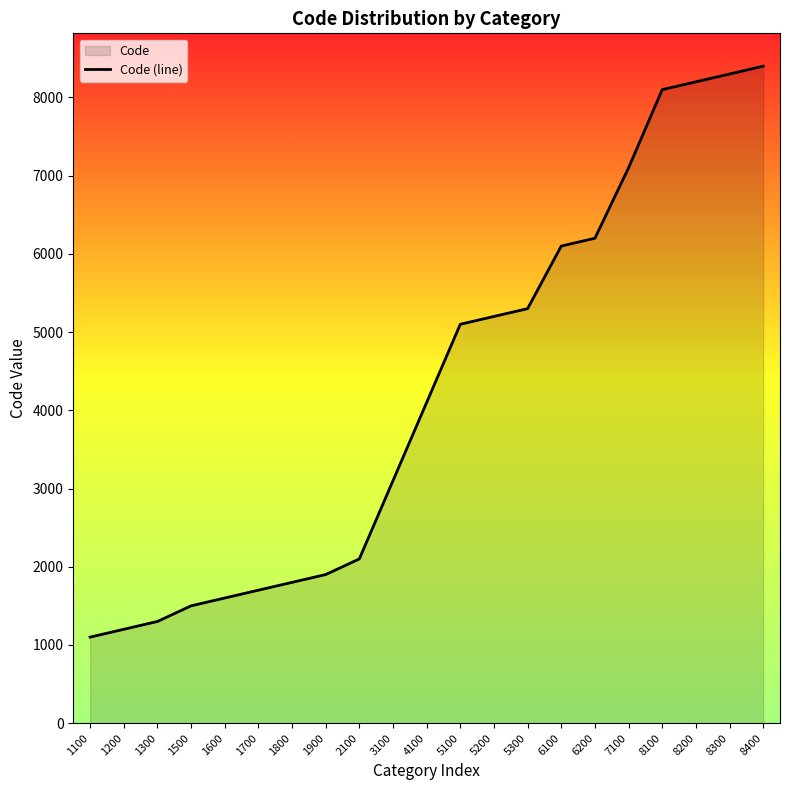

How many values are below 4100?

10